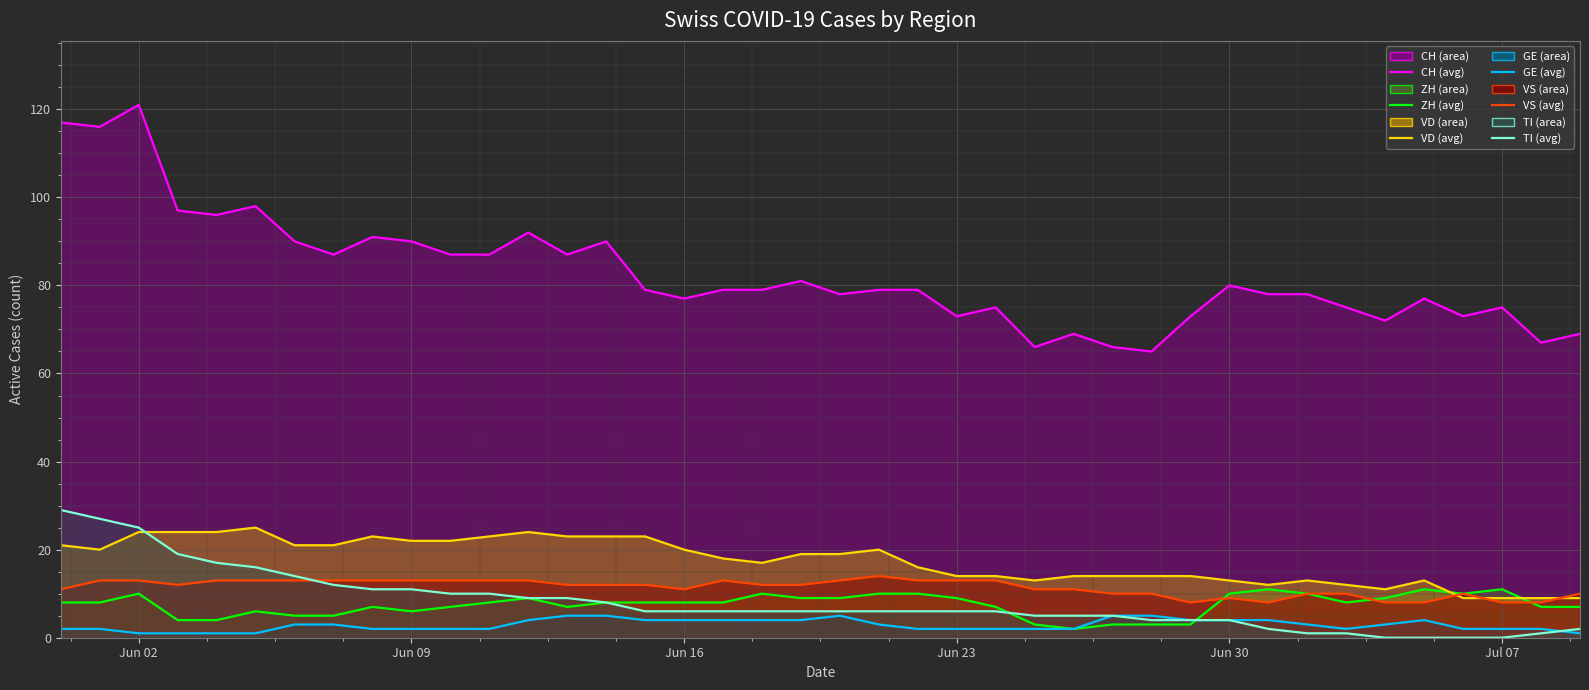

The ZH (line) series shows 5 at Jul 07. True or false?

False